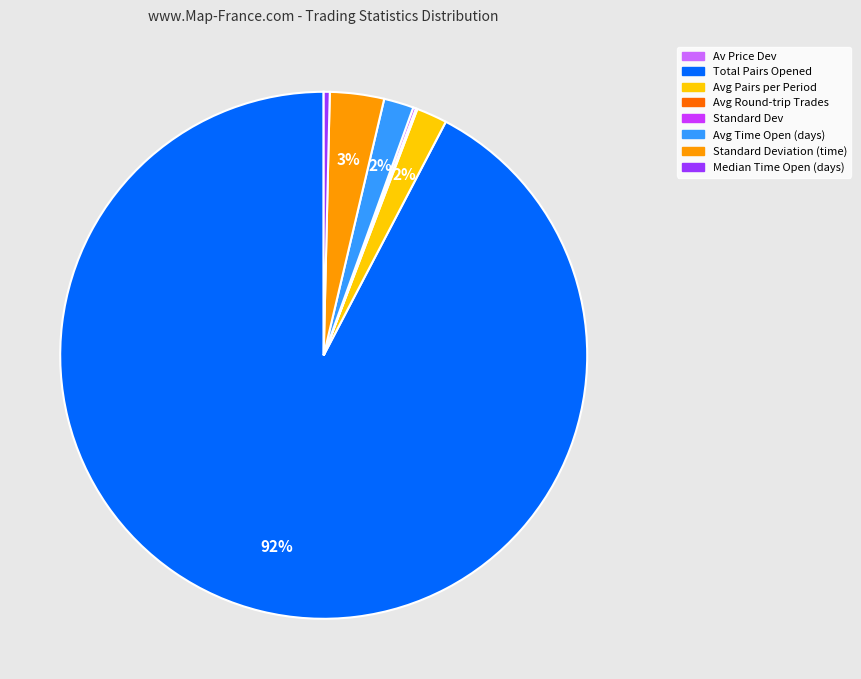

Which category has the biggest portion of the pie?

Total Pairs Opened